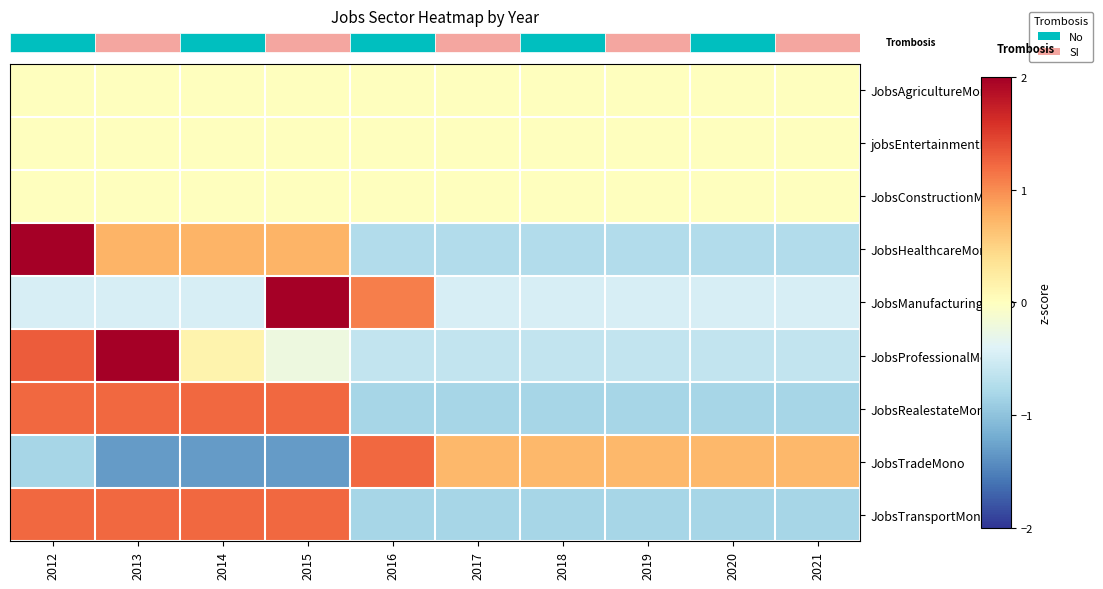

At which category is the sum across all series the highest?

2012